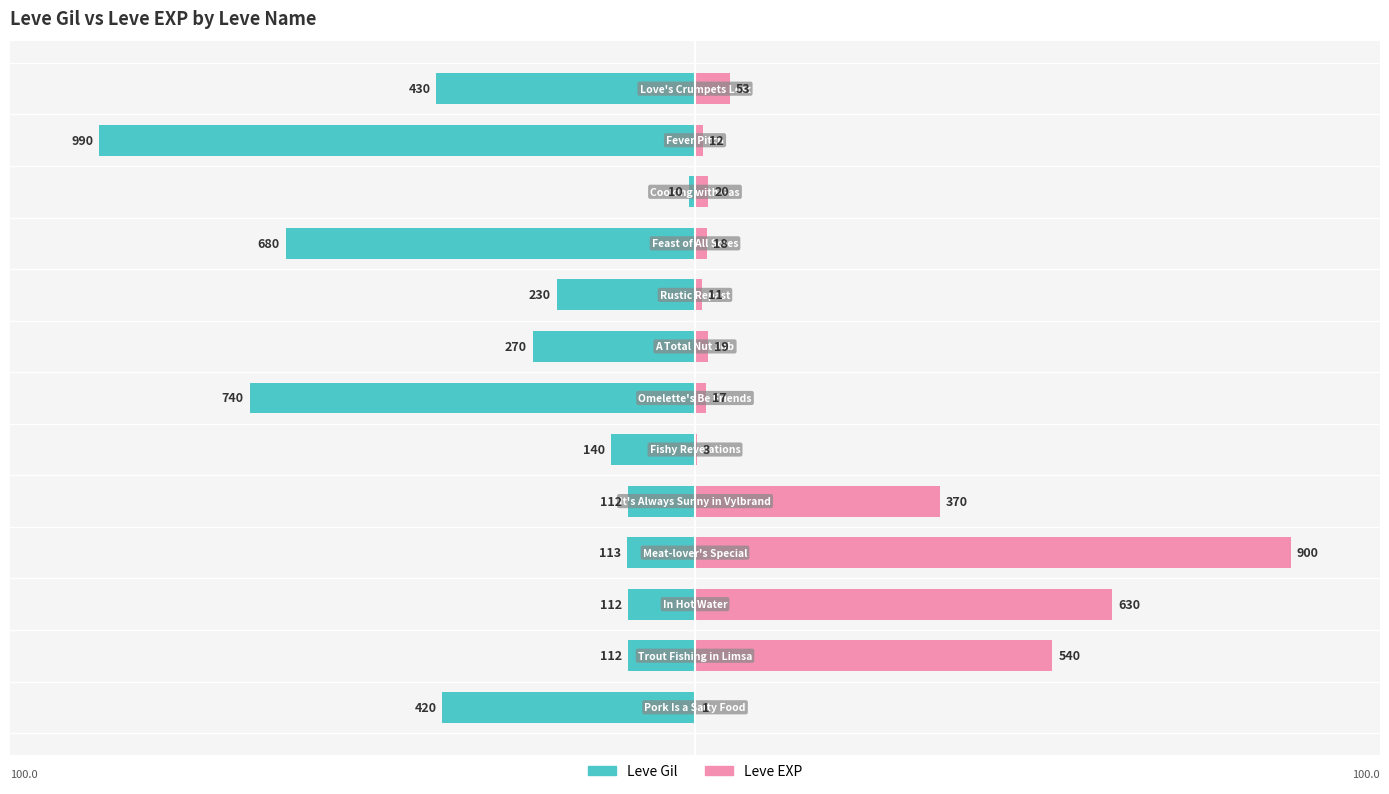

Which series changed the most between 150 and 7?

Leve Gil